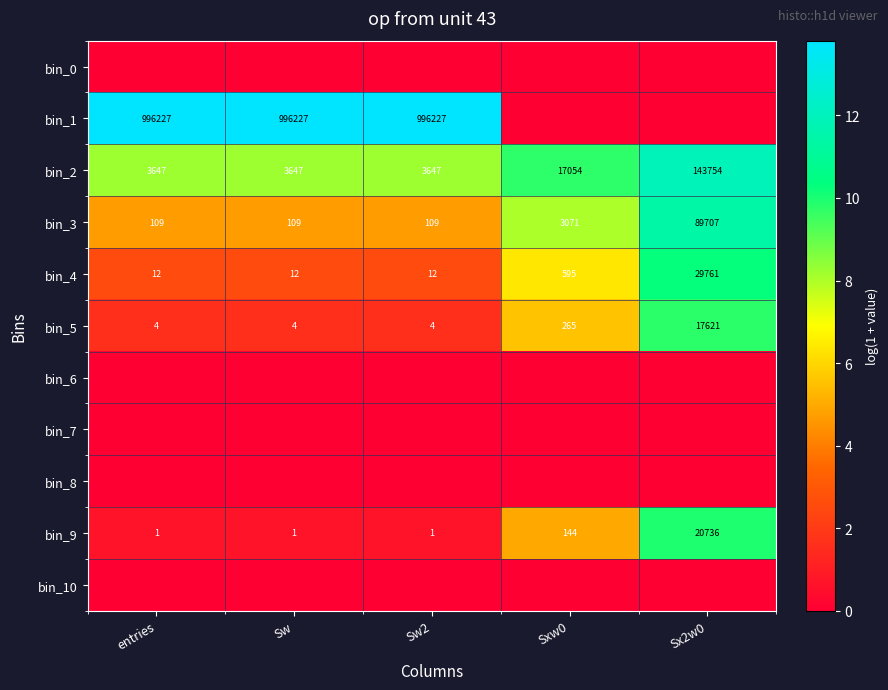

What is the difference between the highest and lowest values at Sx2w0?

11.9